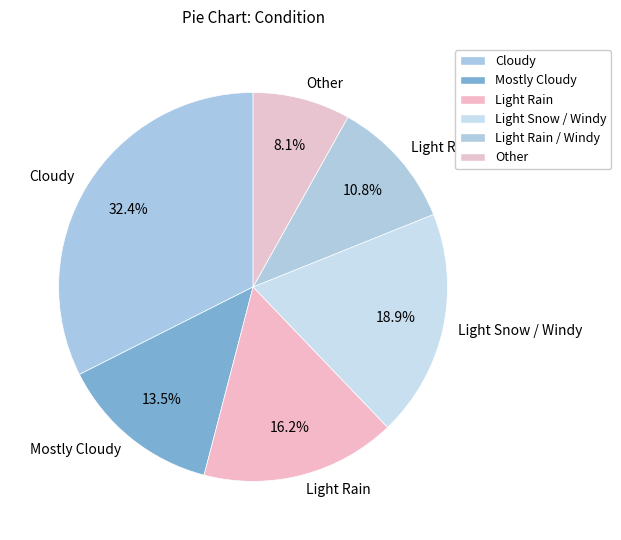

How many segments does this pie chart have?

6